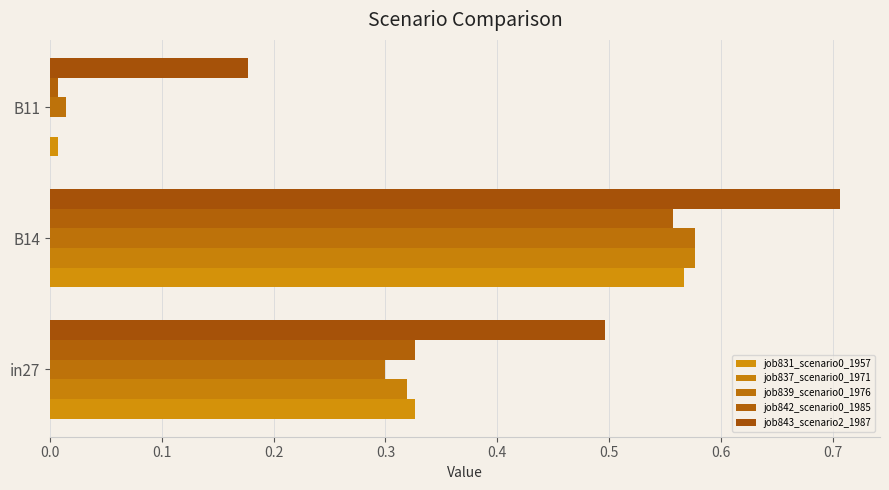

At which category is the sum across all series the highest?

B14